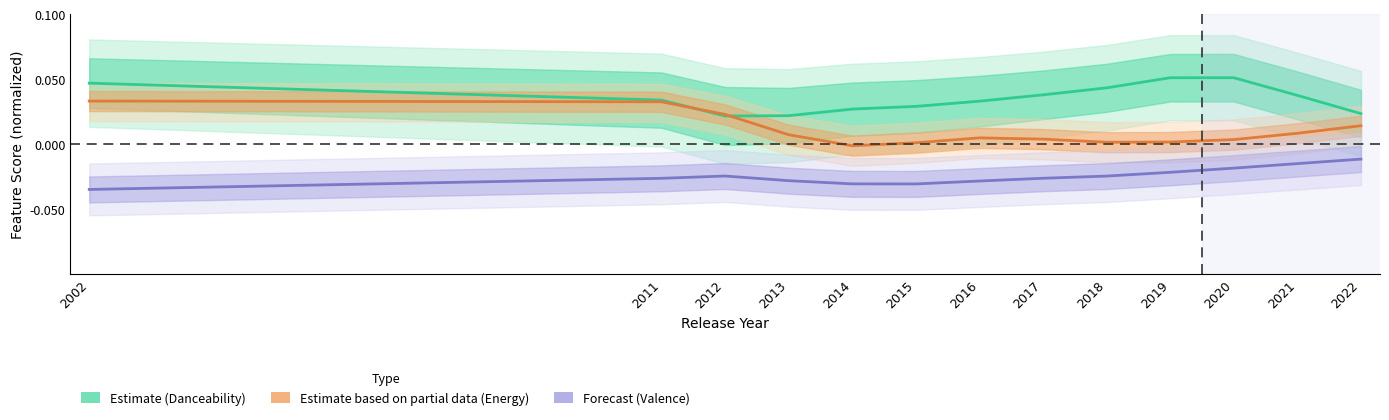

The Forecast series shows -0.0 at 2015. True or false?

False